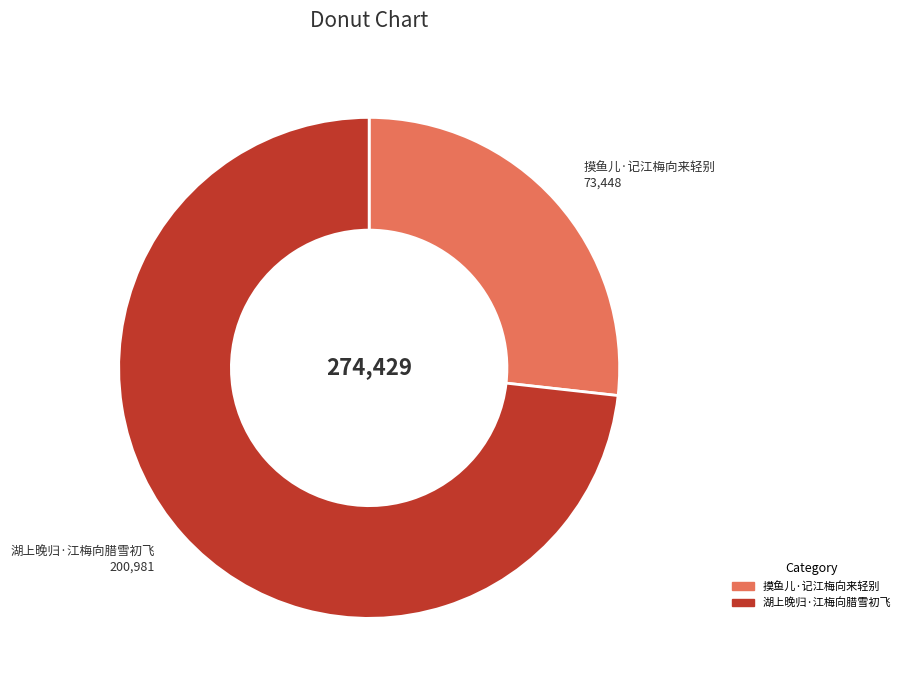

What is the ratio of the value at 湖上晚归·江梅向腊雪初飞 to the value at 摸鱼儿·记江梅向来轻别?

2.7